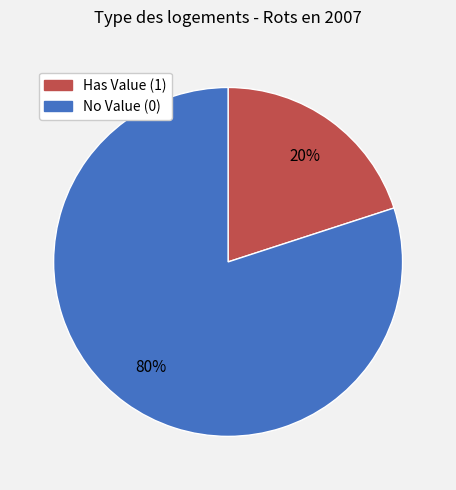

Does any single category account for the majority?

Yes